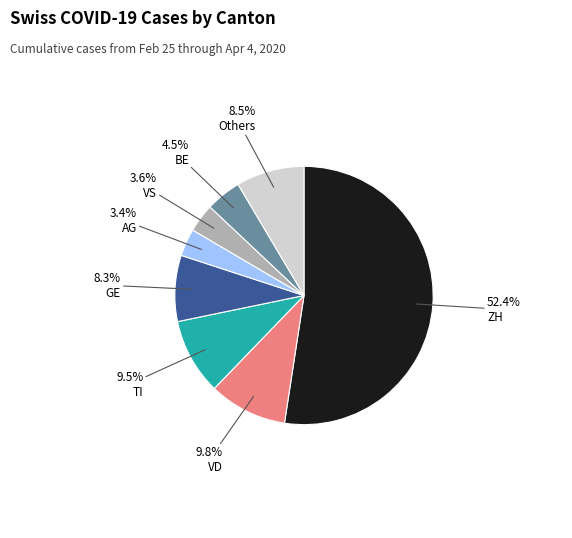

Does any single category account for the majority?

Yes